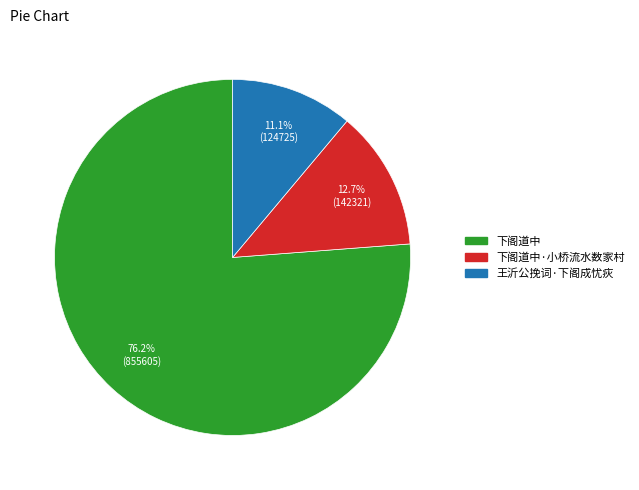

Is there a majority slice in this chart?

Yes